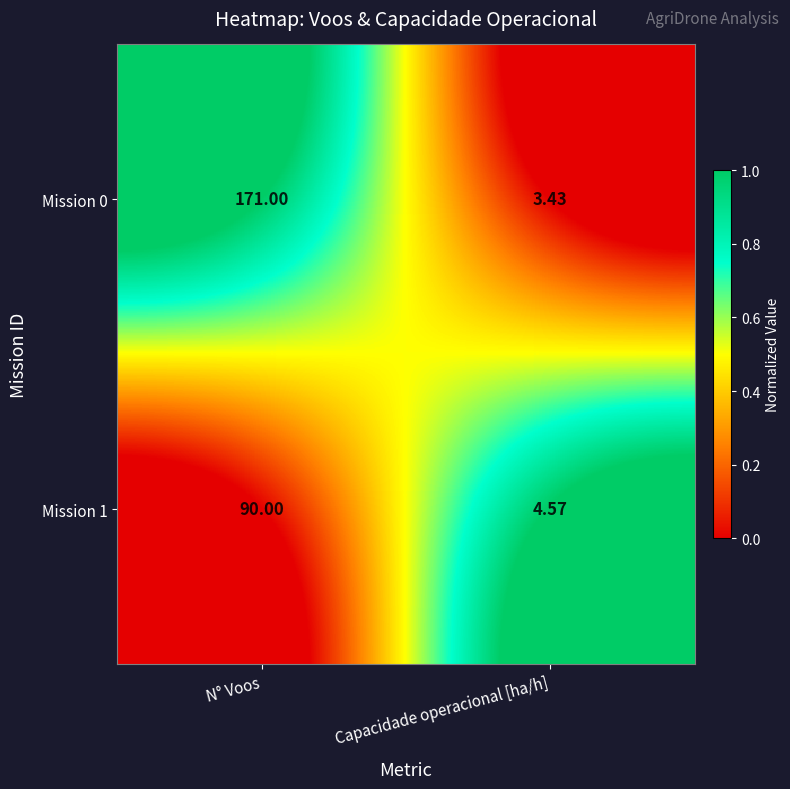

Which series has the largest total across all categories?

Mission 0